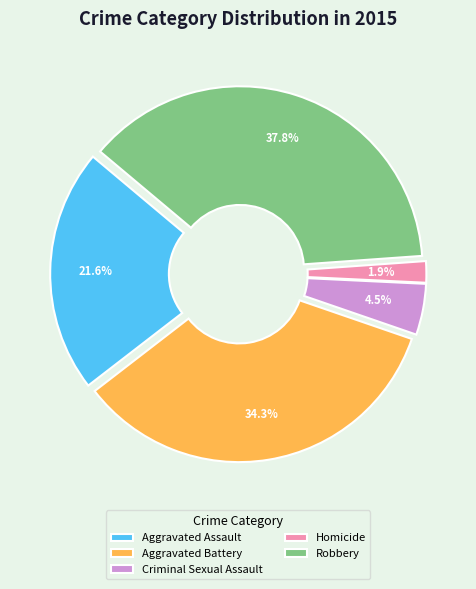

What is the smallest slice in the pie chart?

Homicide